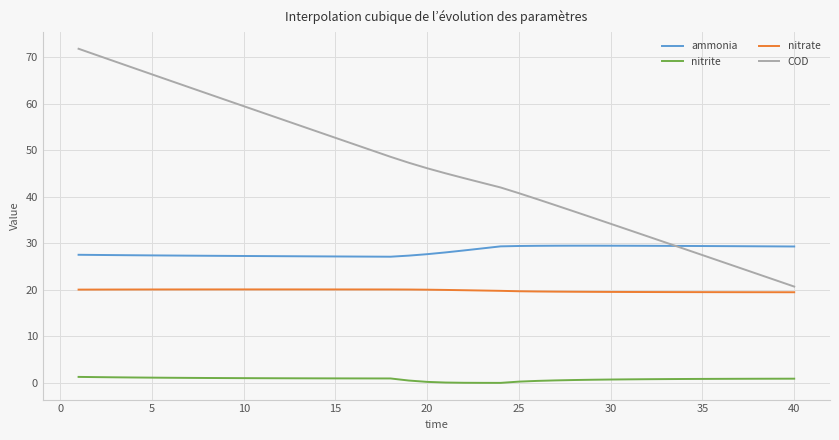

How many intersections are there between ammonia and COD?

1